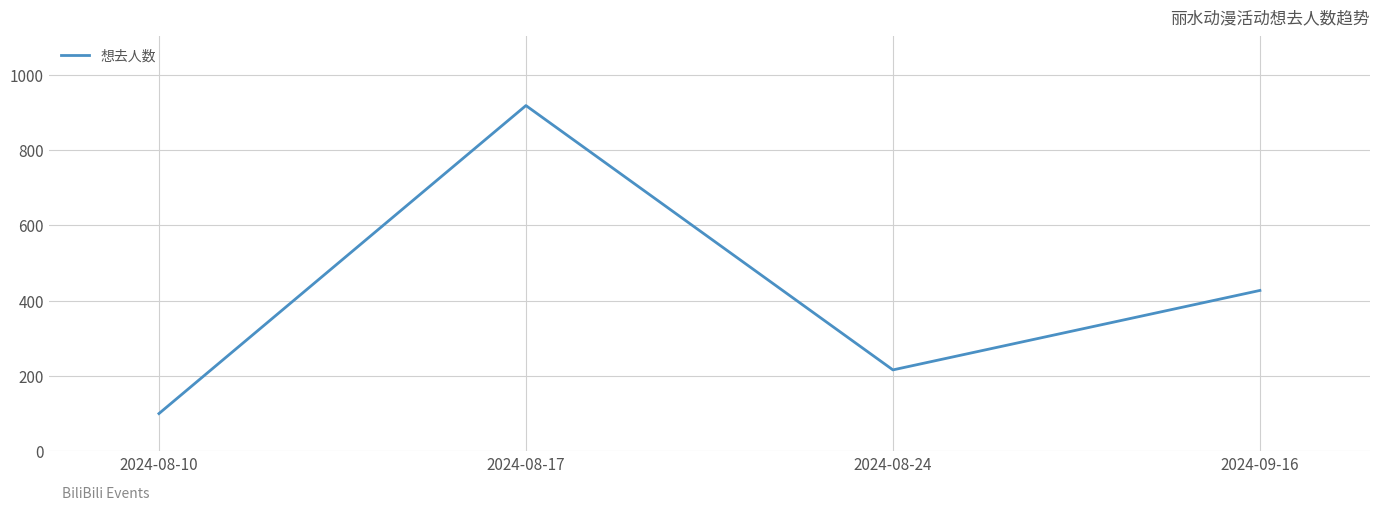

What is the minimum value shown in the chart?

100